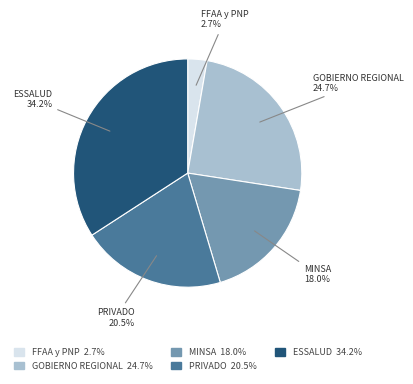

What is the smallest slice in the pie chart?

FFAA y PNP